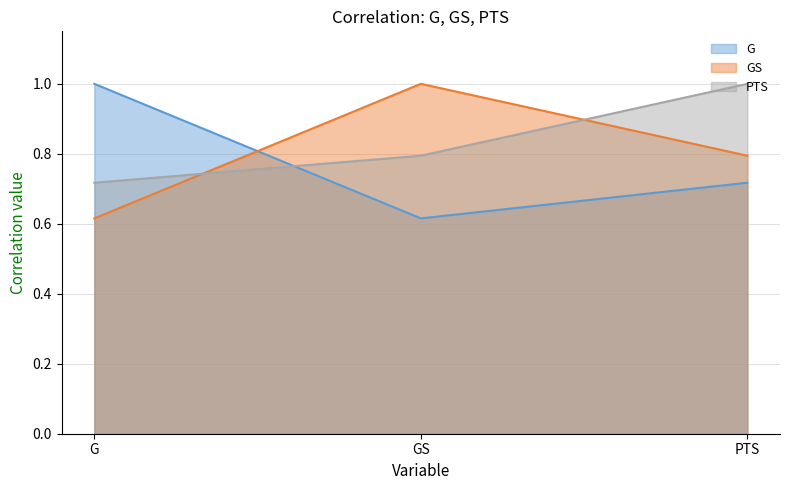

At how many categories does at least one series exceed 0?

3